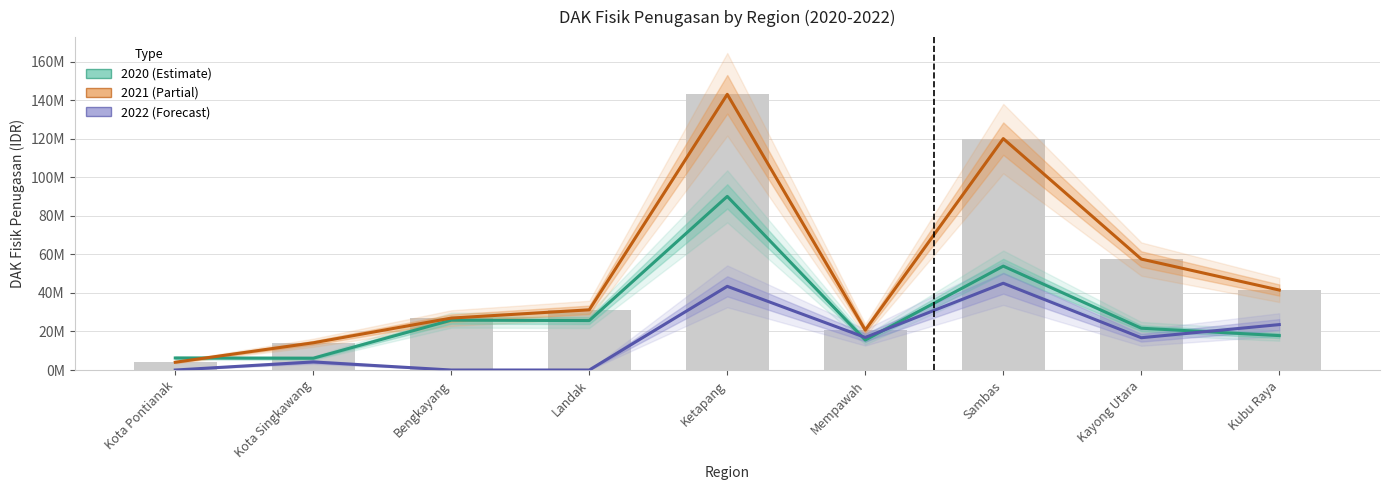

How many values in the 2021 (Partial) series are below 31249155?

4